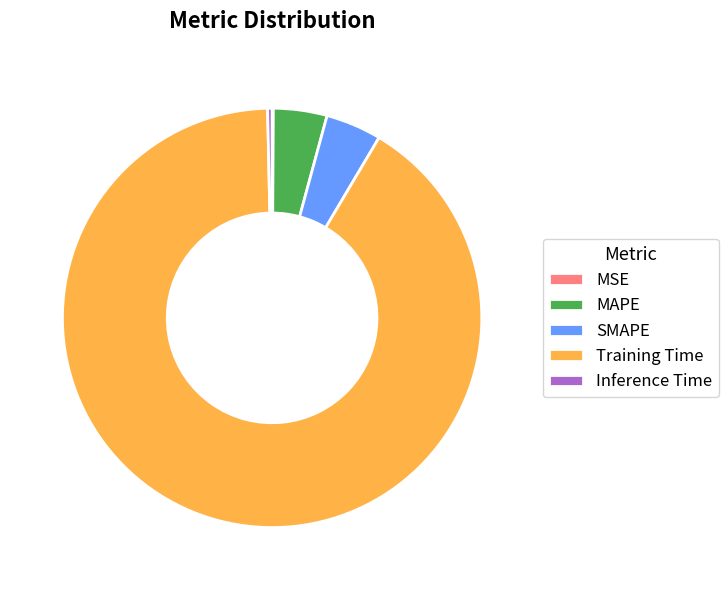

Does Inference Time represent more than half of the total?

No